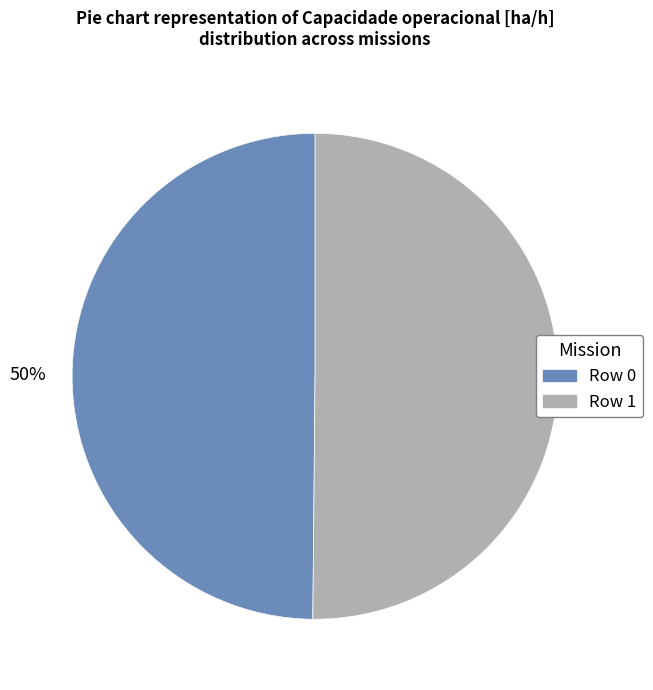

True or false: Row 0 accounts for 39% of the total.

False